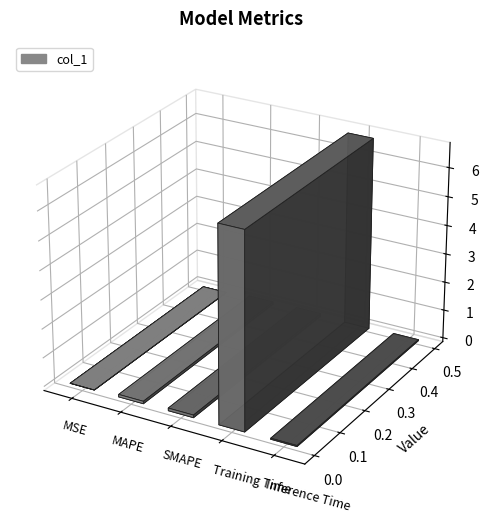

What is the change in value from MSE to SMAPE?

+0.1